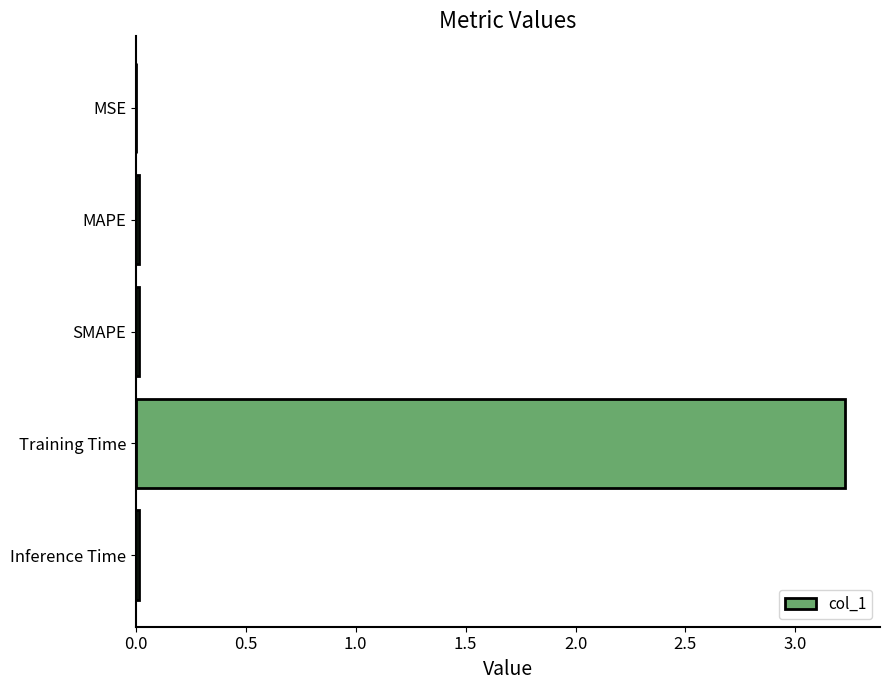

At which category does the chart reach its peak across all series?

Training Time